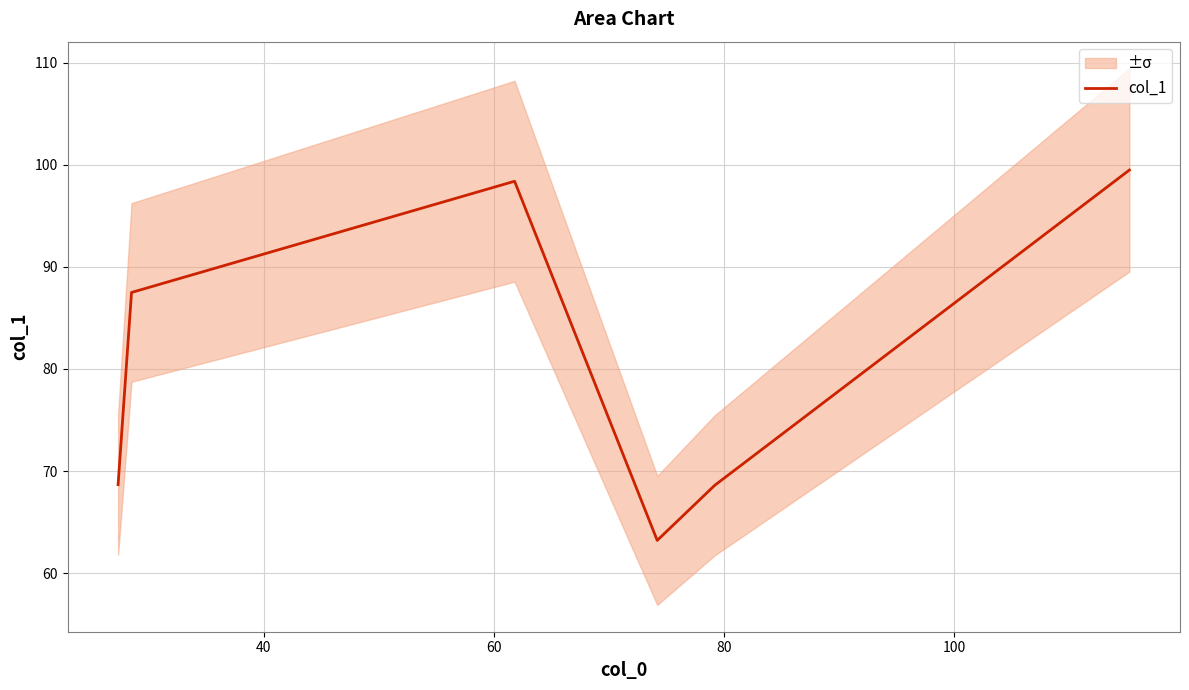

How many values are below 87?

3